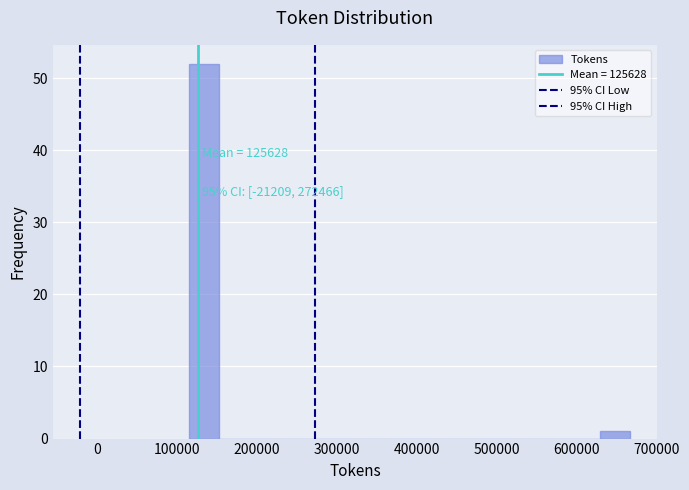

Around what value on the x-axis is the tallest bar? Give the approximate position of its centre, as read against the axis.

130000